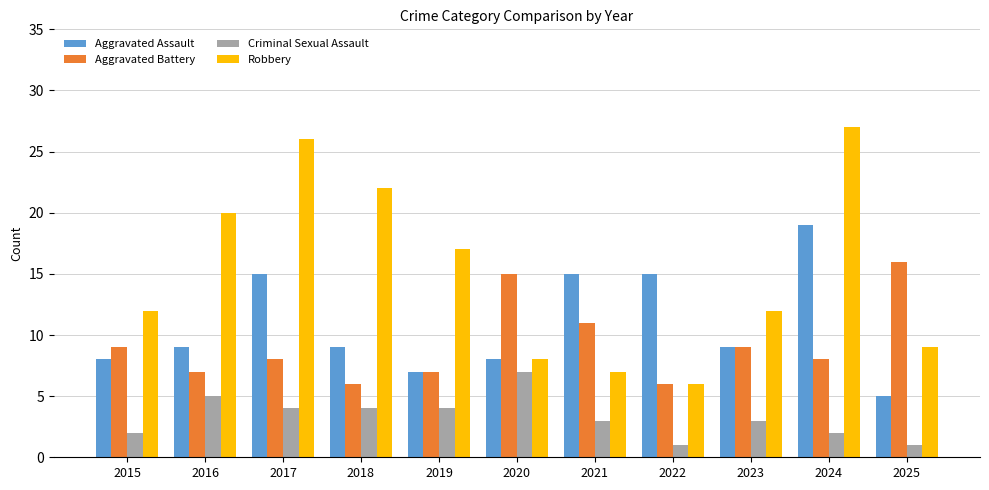

At which label does Aggravated Battery first exceed 8?

2015